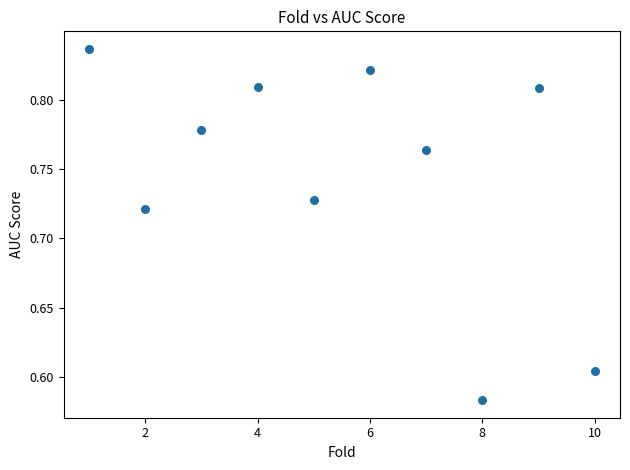

What is the range of X values (max minus min)?

9.0